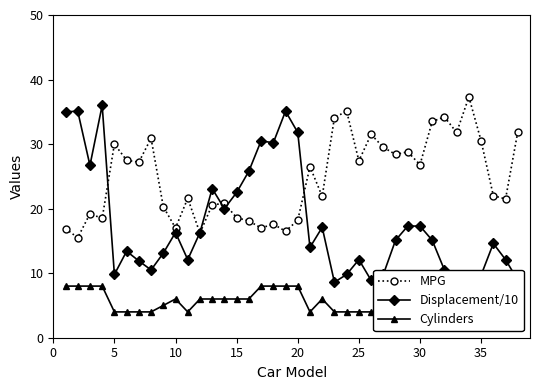

At how many categories does at least one series exceed 22?

30